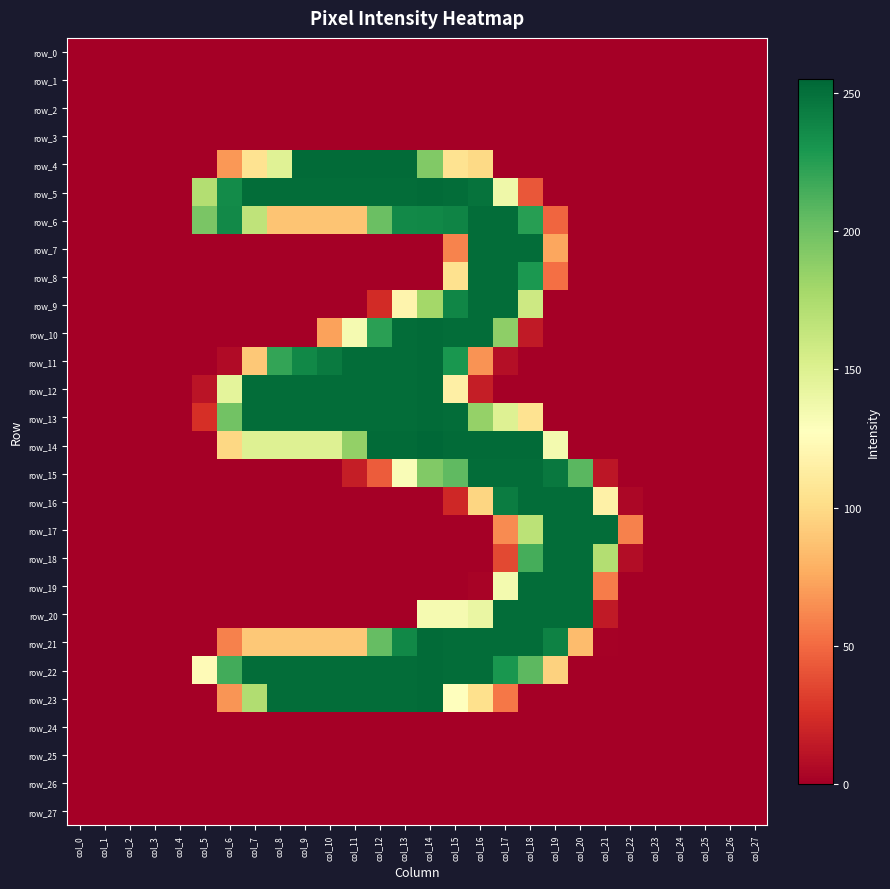

What is the highest value of the row_20 series?

252